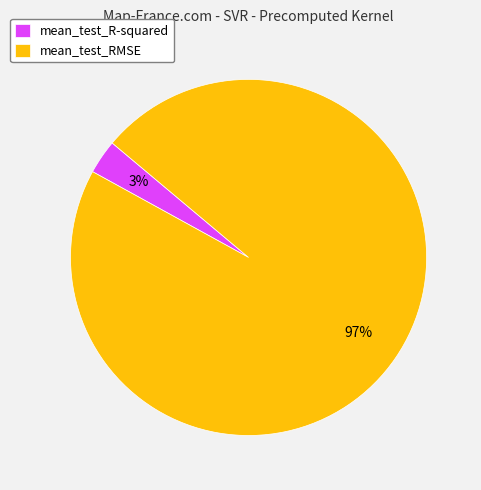

Which slice is the smallest?

mean_test_R-squared